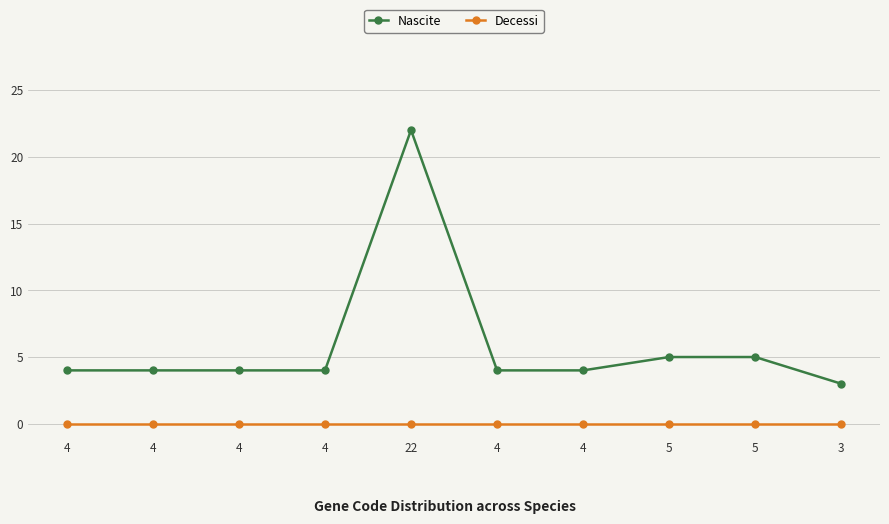

What is the difference between the maximum and second lowest values in the Nascite series?

18